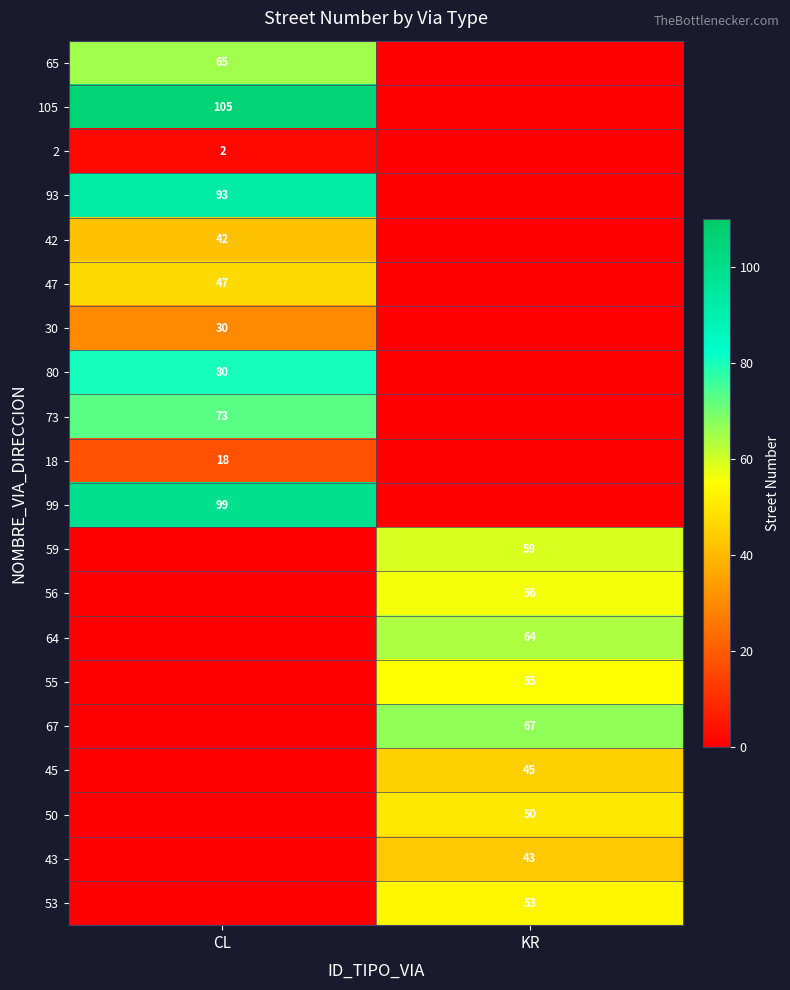

The 73 series shows 73 at CL. True or false?

True